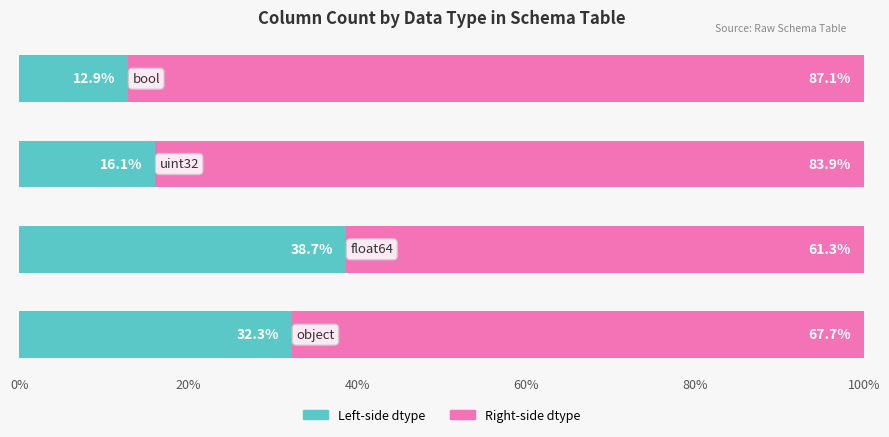

What is the lowest value of the Left-side dtype series?

12.9